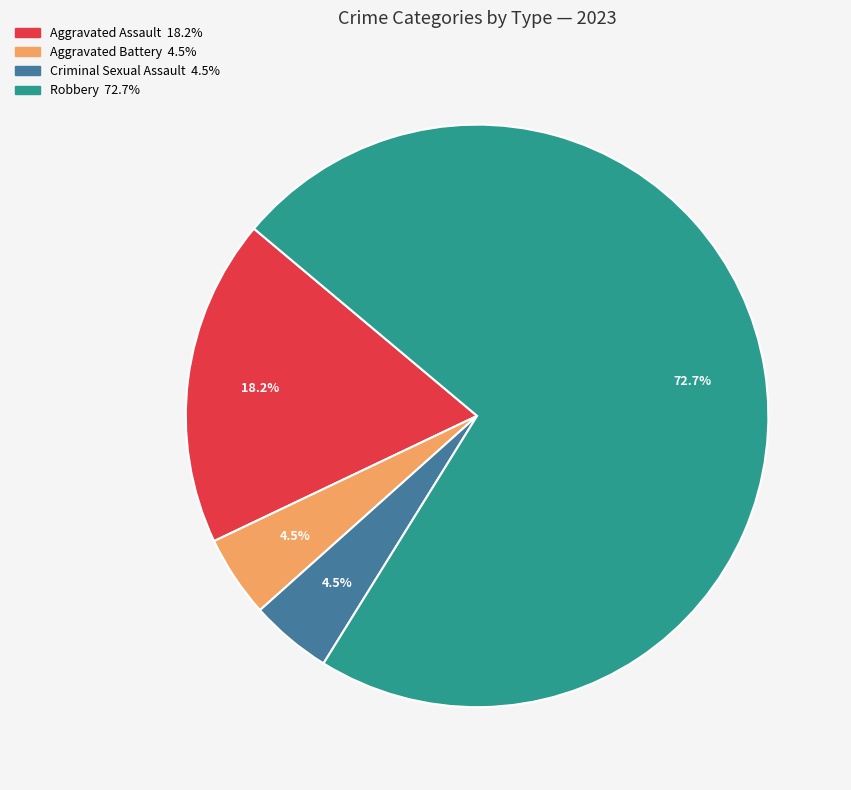

Is it true that Aggravated Assault is 18% of the pie?

True